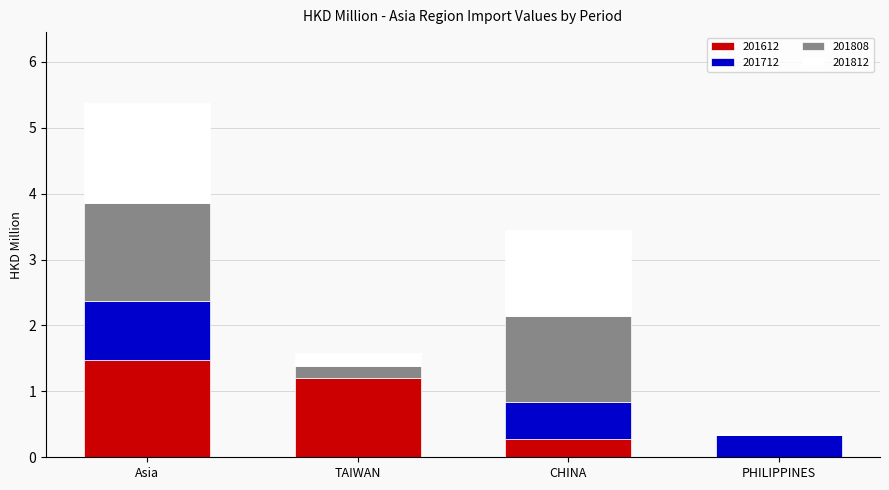

What are all the series names shown in the legend?

201612, 201712, 201808, 201812